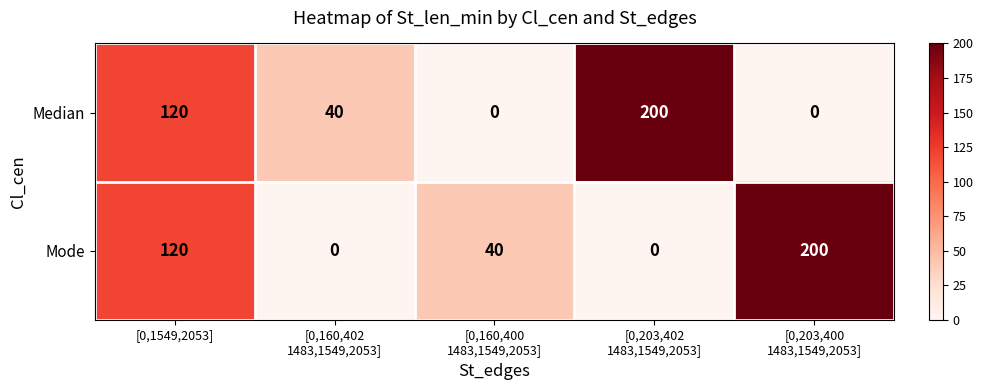

What is the average value of the Median series?

72